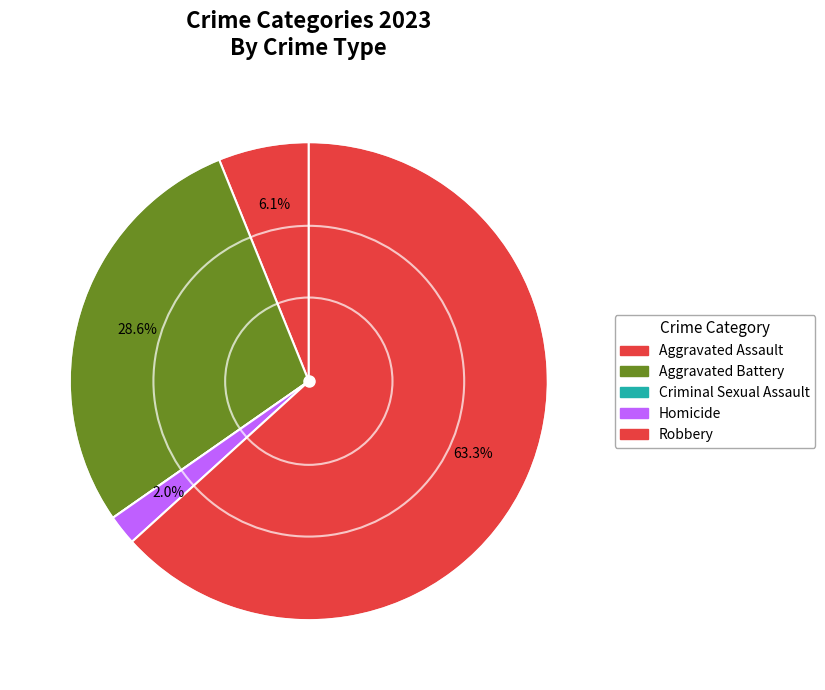

What is the majority slice?

Robbery